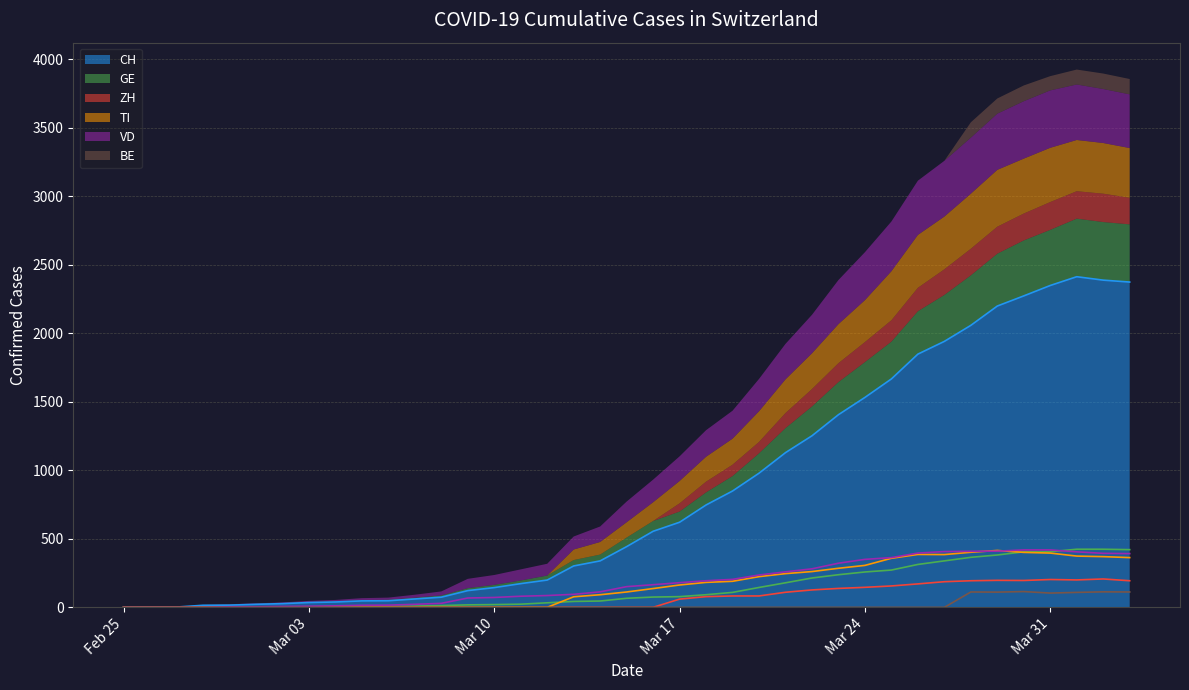

What position from the right is 2020-04-03?

1